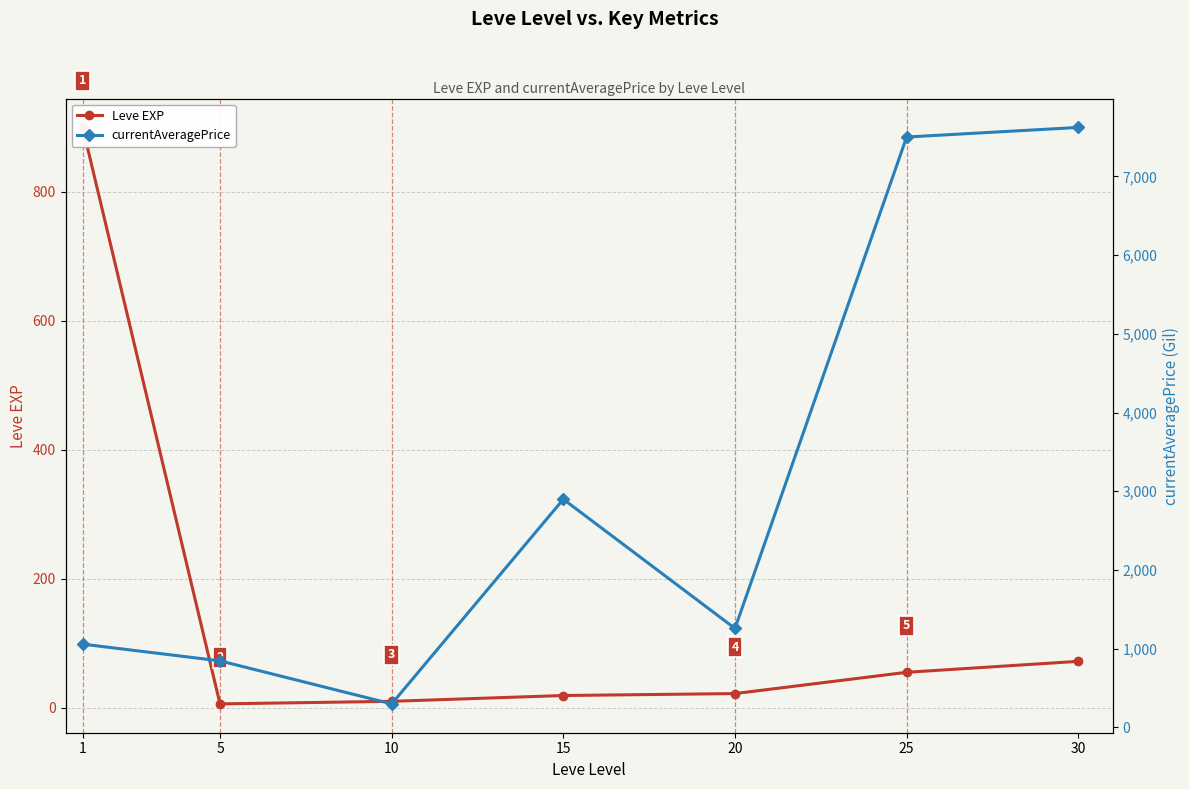

What is the sum of the currentAveragePrice values at 20 and 10?

1557.5